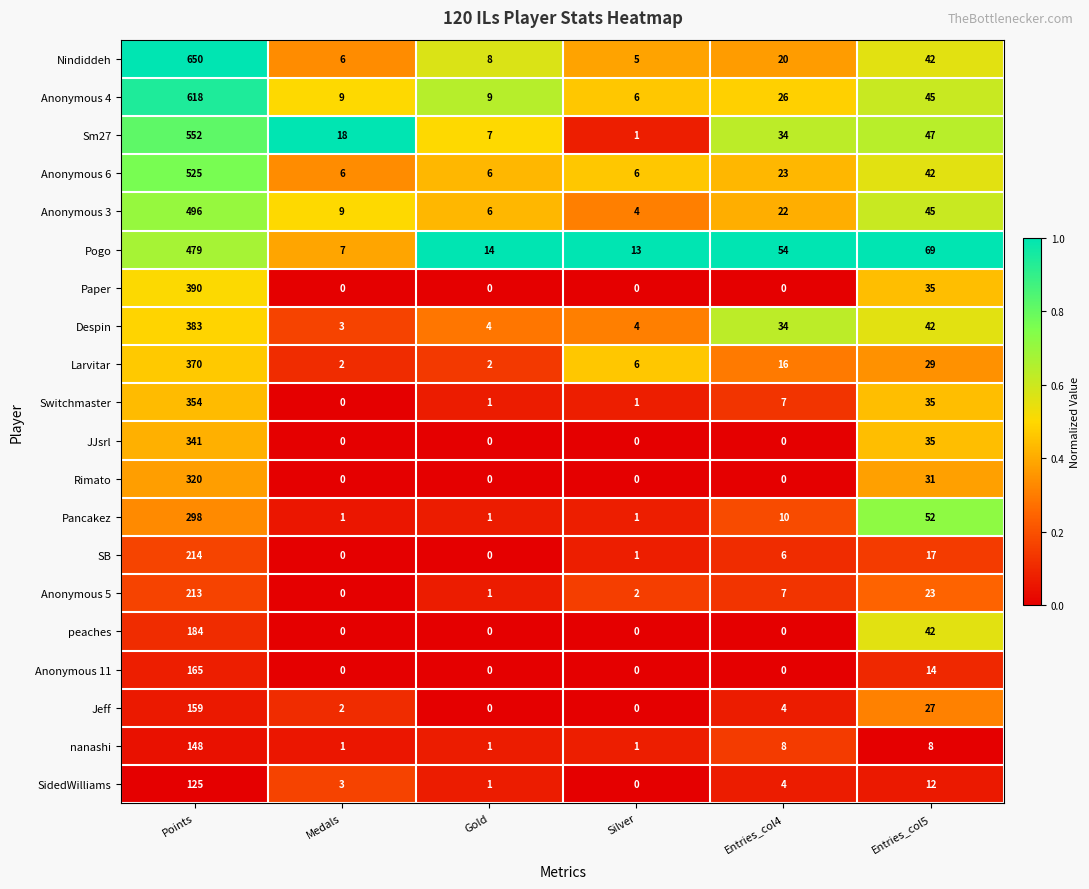

The value of Anonymous 5 at Entries_col4 is 2. True or false?

False